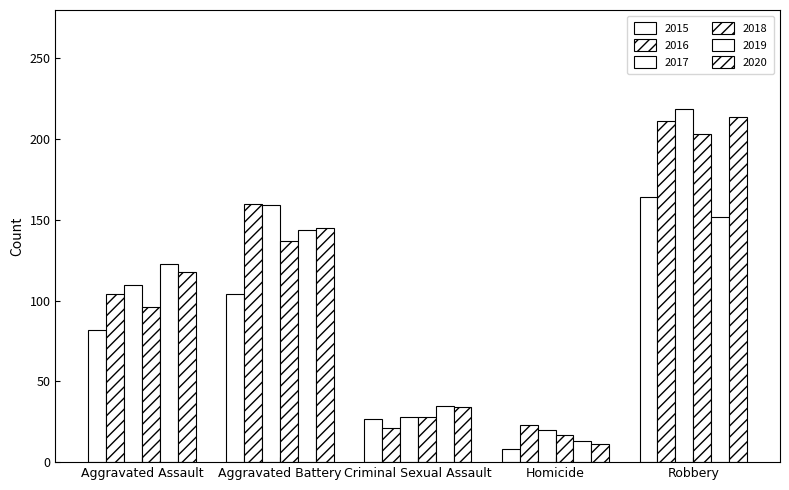

Which has a higher value, Aggravated Battery or Aggravated Assault?

Aggravated Battery